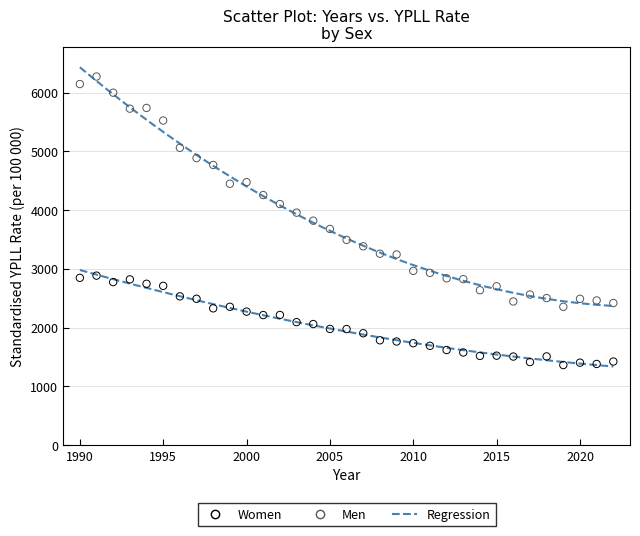

Which series contains the highest Y value?

Men